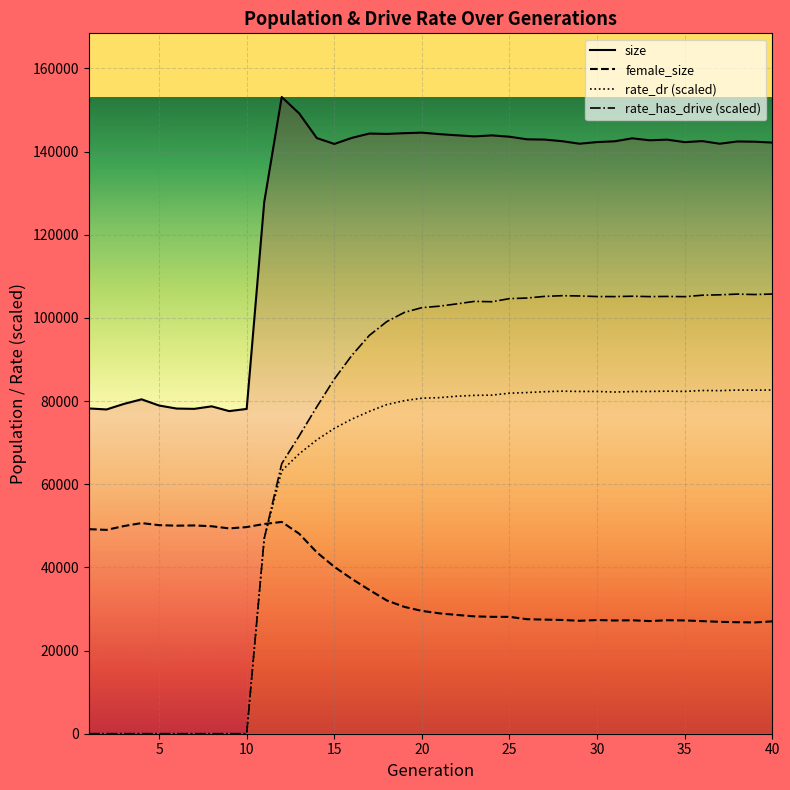

What is the highest value of the female_size series?

50938.0